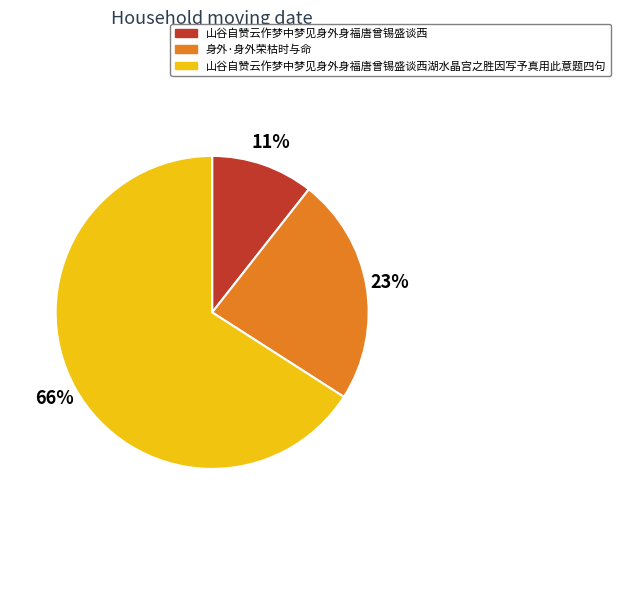

Is it true that 山谷自赞云作梦中梦见身外身福唐曾锡盛谈西 is 21% of the pie?

False